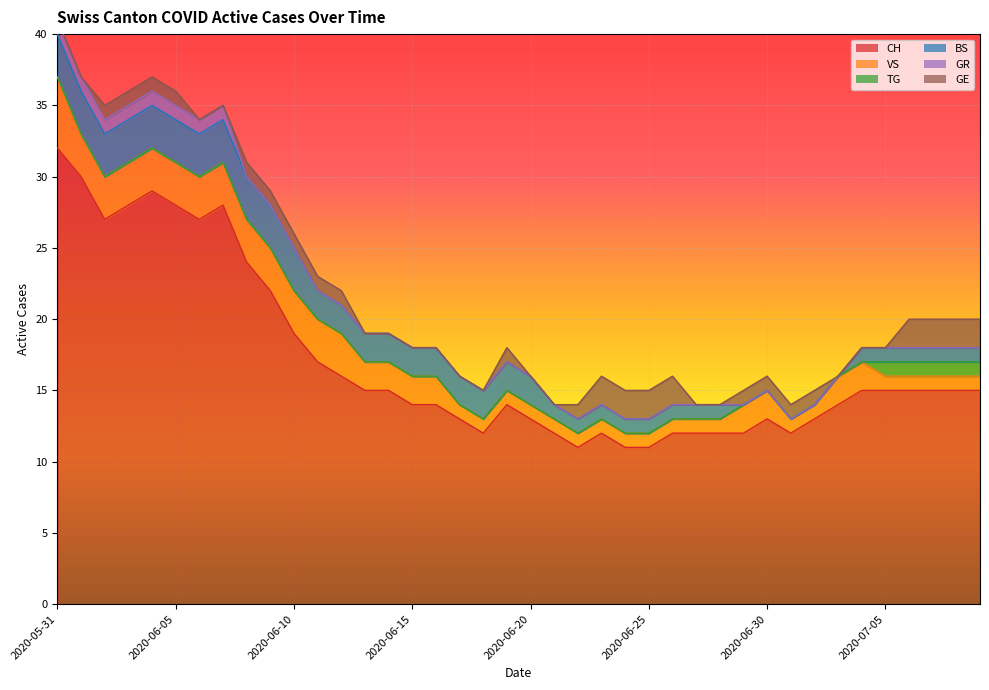

What are all the series names shown in the legend?

CH, VS, TG, BS, GR, GE